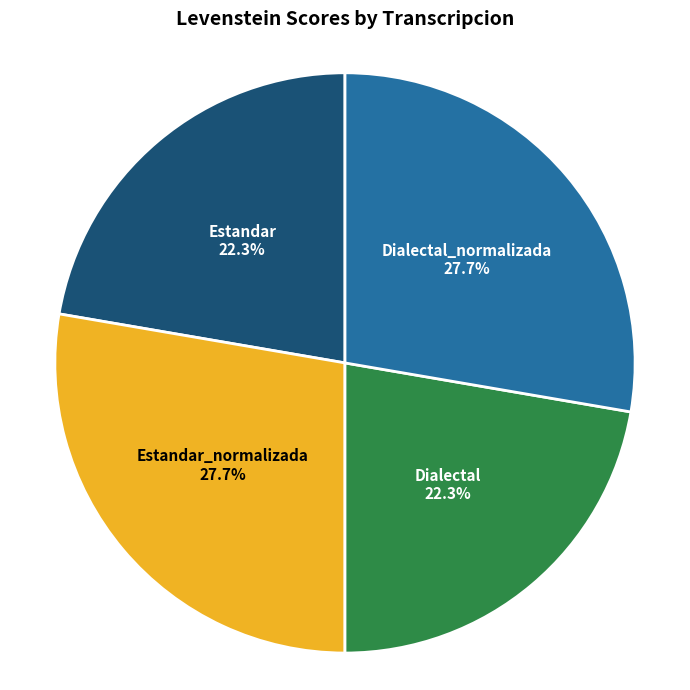

Is Estandar the majority of the pie?

No